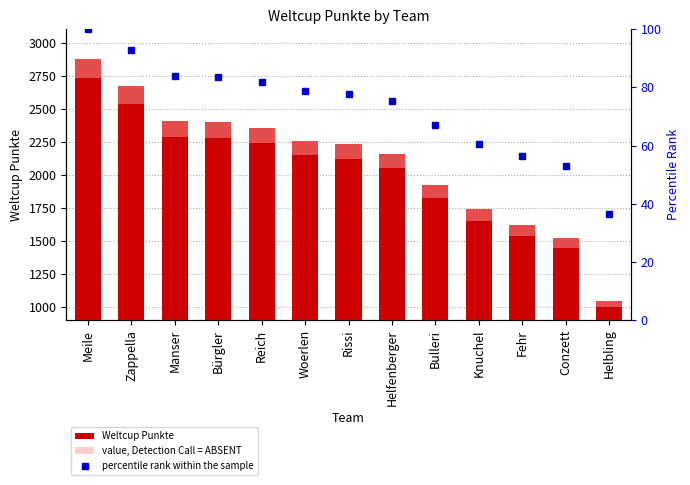

What is the difference between the maximum and minimum values in the Weltcup Punkte series?

1825.0